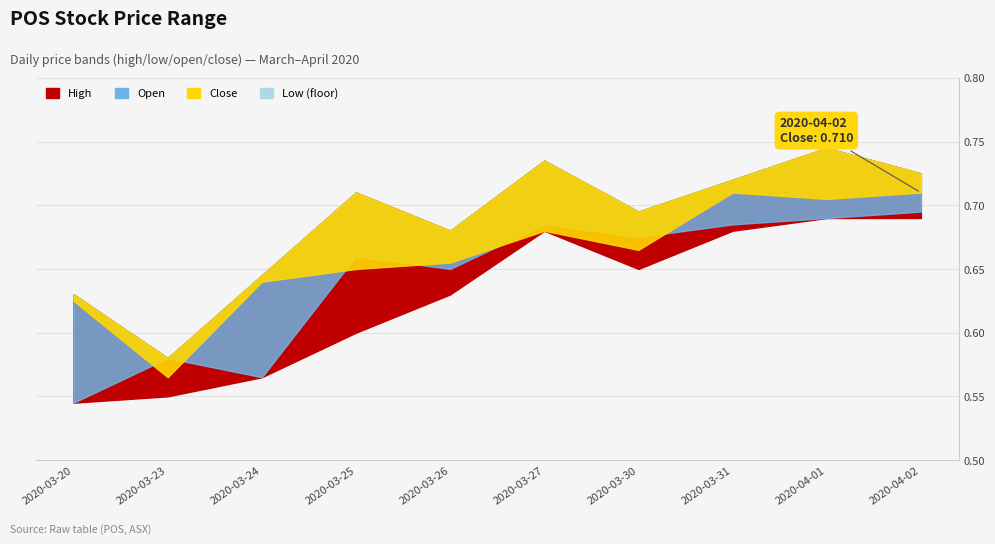

Reading left to right, transcribe all the data shown in this chart.

high: 2020-03-20=0.6	2020-03-23=0.6	2020-03-24=0.6	2020-03-25=0.7	2020-03-26=0.7	2020-03-27=0.7	2020-03-30=0.7	2020-03-31=0.7	2020-04-01=0.7	2020-04-02=0.7
low: 2020-03-20=0.5	2020-03-23=0.6	2020-03-24=0.6	2020-03-25=0.6	2020-03-26=0.6	2020-03-27=0.7	2020-03-30=0.7	2020-03-31=0.7	2020-04-01=0.7	2020-04-02=0.7
open: 2020-03-20=0.5	2020-03-23=0.6	2020-03-24=0.6	2020-03-25=0.7	2020-03-26=0.7	2020-03-27=0.7	2020-03-30=0.7	2020-03-31=0.7	2020-04-01=0.7	2020-04-02=0.7
close: 2020-03-20=0.6	2020-03-23=0.6	2020-03-24=0.6	2020-03-25=0.7	2020-03-26=0.7	2020-03-27=0.7	2020-03-30=0.7	2020-03-31=0.7	2020-04-01=0.7	2020-04-02=0.7